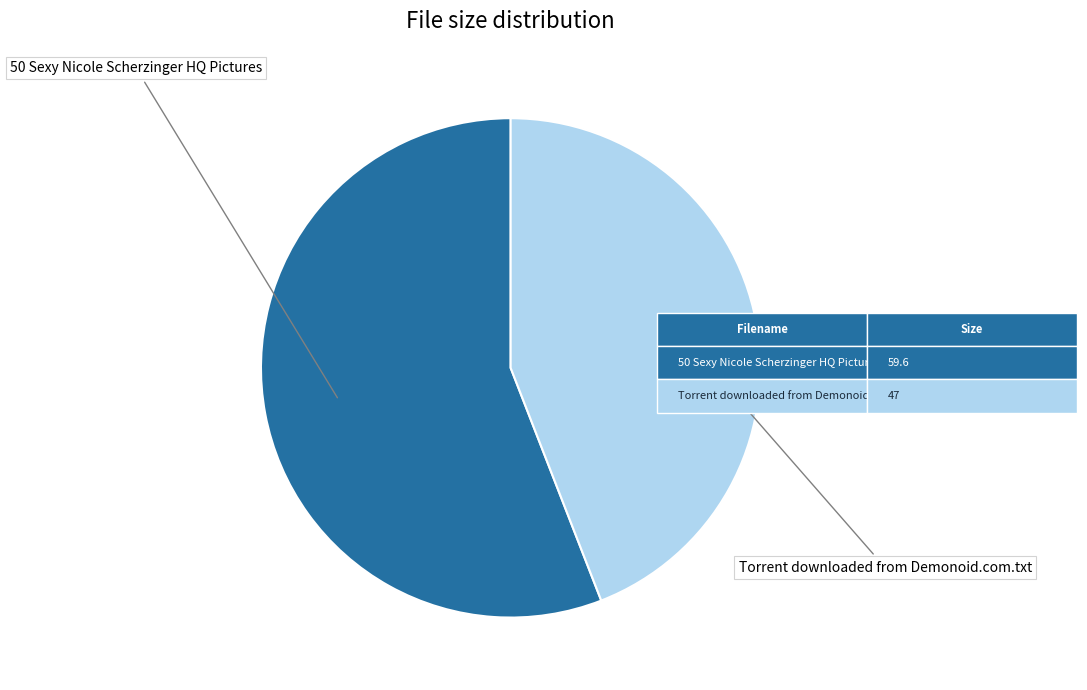

Is it true that 50 Sexy Nicole Scherzinger HQ Pictures is 56% of the pie?

True